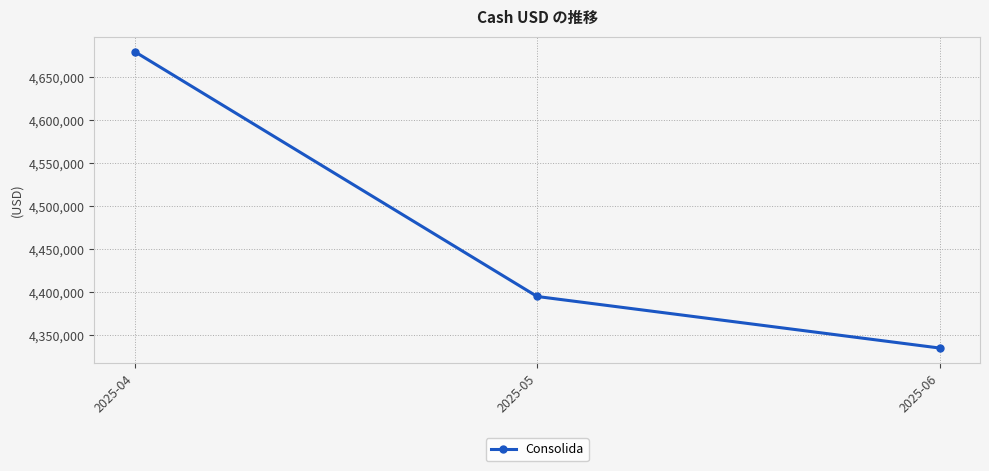

What is the difference between the values at 2025-06 and 2025-05?

60000